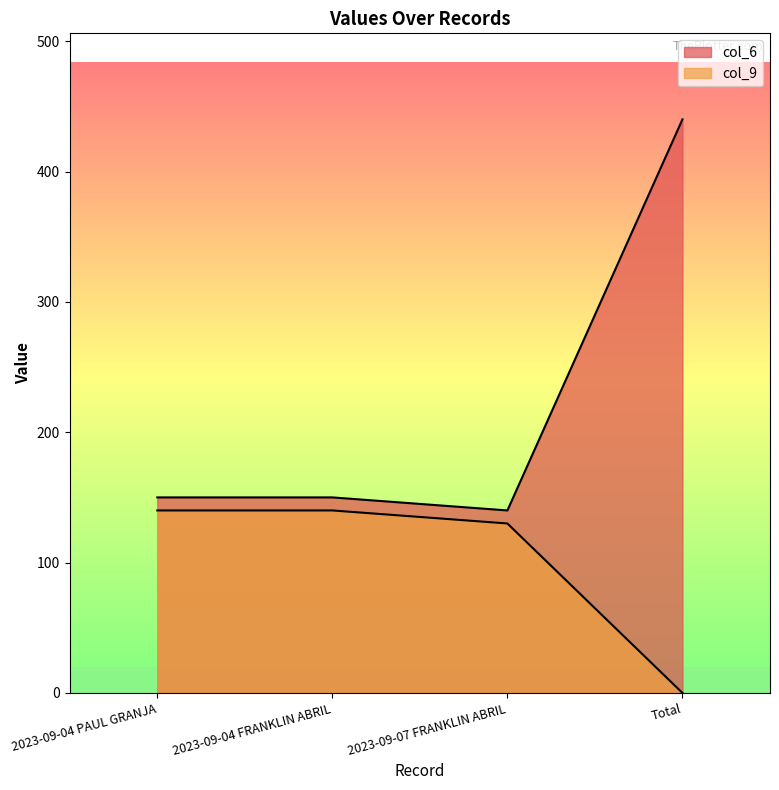

At which label does col_9 reach its peak?

2023-09-04 PAUL GRANJA